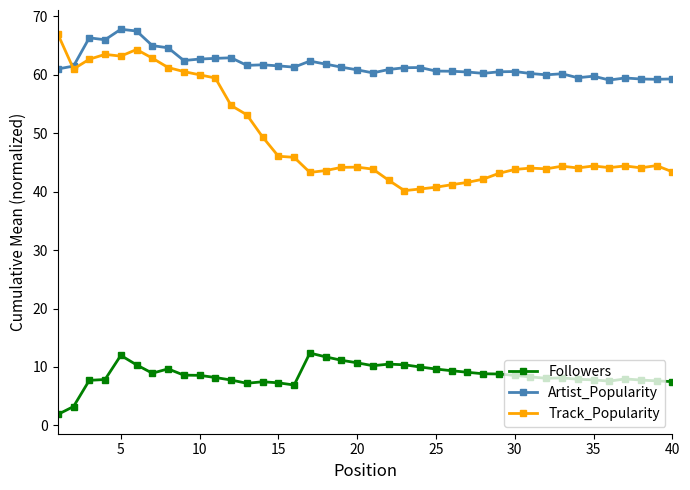

True or false: Track_Popularity and Followers cross at least once.

False